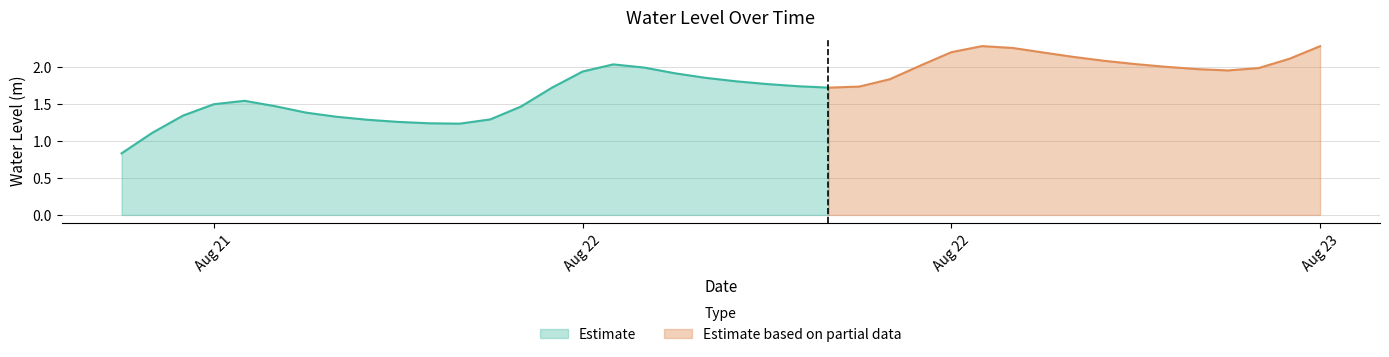

Reading right to left, what are all the values shown in this chart?

2.3	2.1	2.0	2.0	2.0	2.0	2.0	2.1	2.1	2.2	2.3	2.3	2.2	2.0	1.8	1.7	1.7	1.7	1.8	1.8	1.9	1.9	2.0	2.0	1.9	1.7	1.5	1.3	1.2	1.2	1.3	1.3	1.3	1.4	1.5	1.5	1.5	1.3	1.1	0.8